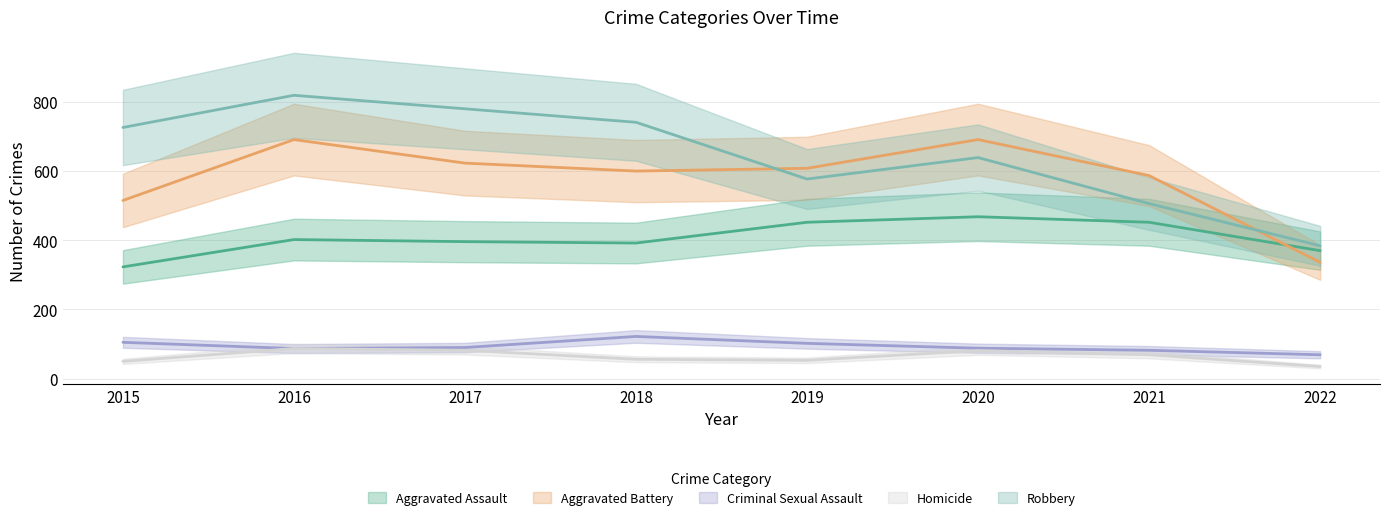

Reading right to left, transcribe all the data shown in this chart.

Aggravated Assault: 370	452	468	452	392	396	402	323
Aggravated Battery: 336	587	691	608	600	623	691	515
Criminal Sexual Assault: 69	82	88	102	122	90	87	105
Homicide: 35	69	81	53	56	82	87	50
Robbery: 384	506	639	577	741	780	819	726